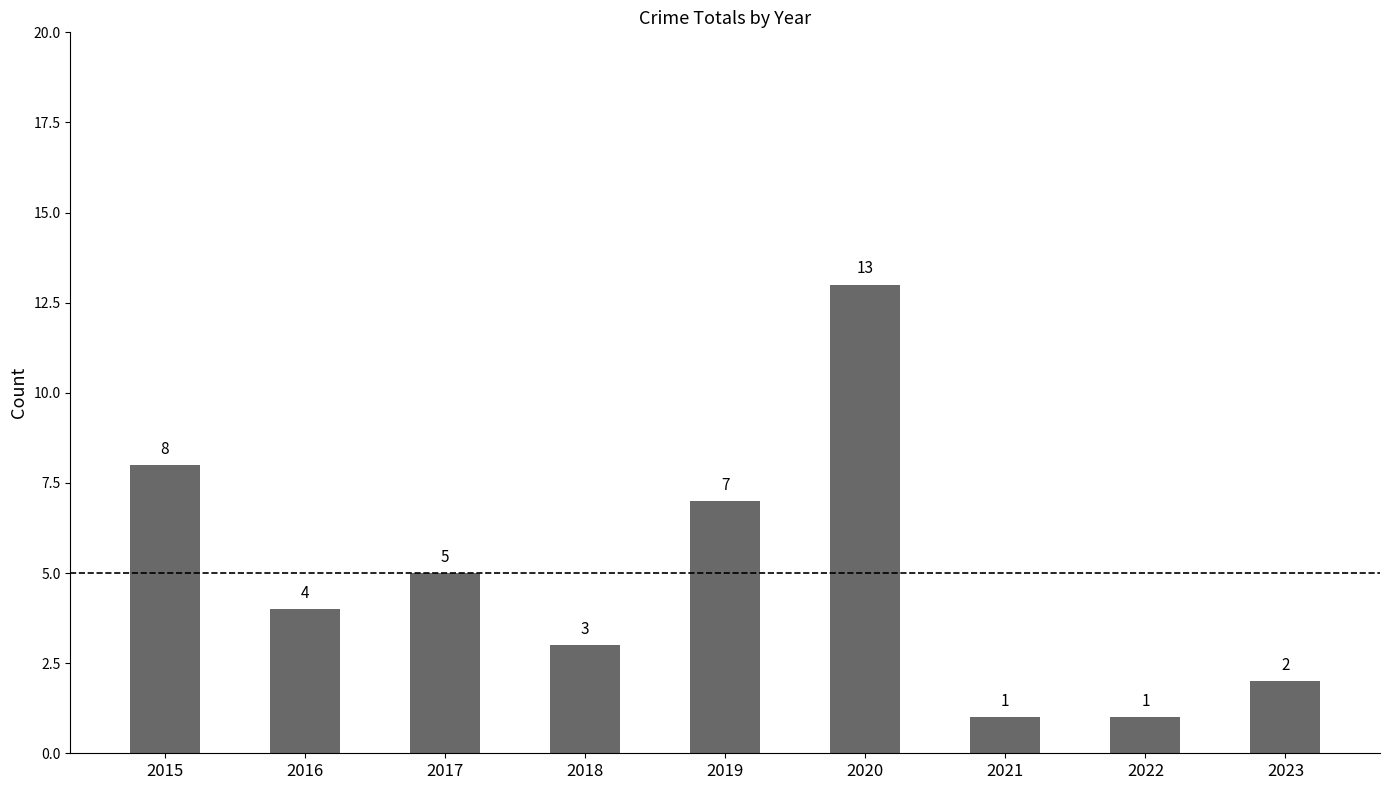

What is the greatest value displayed?

13